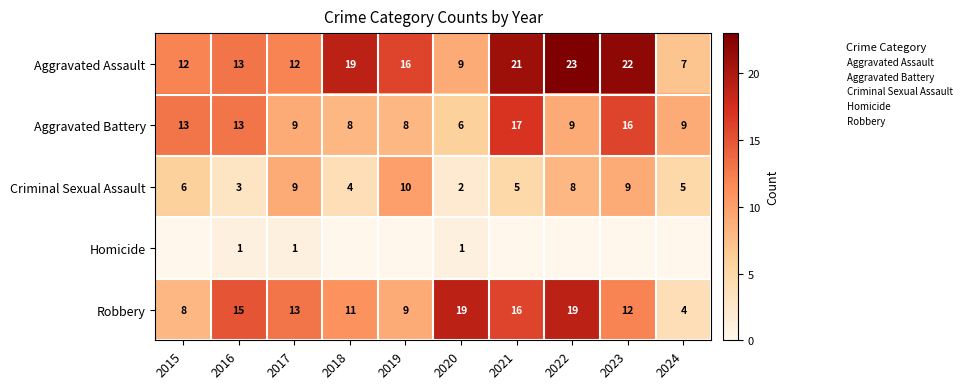

The Criminal Sexual Assault series shows 5 at 2016. True or false?

False